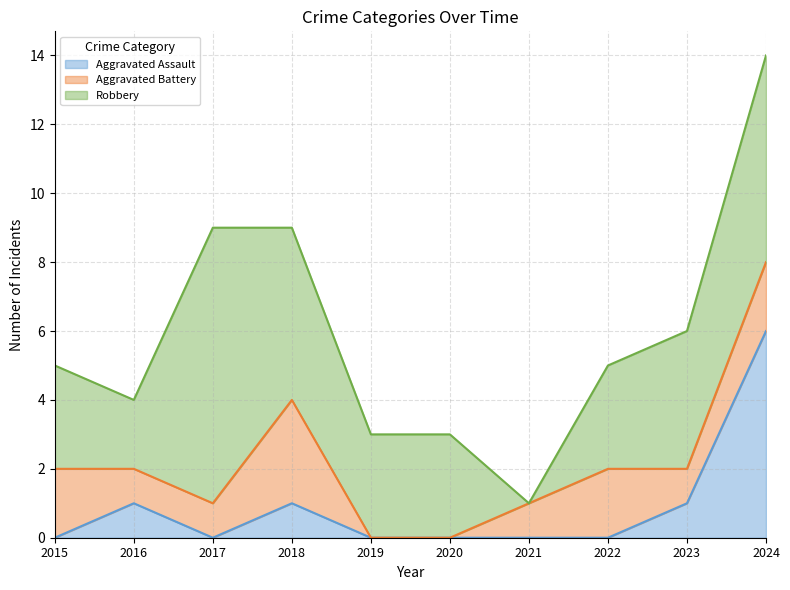

What is the difference between the highest and lowest values at 2023?

3